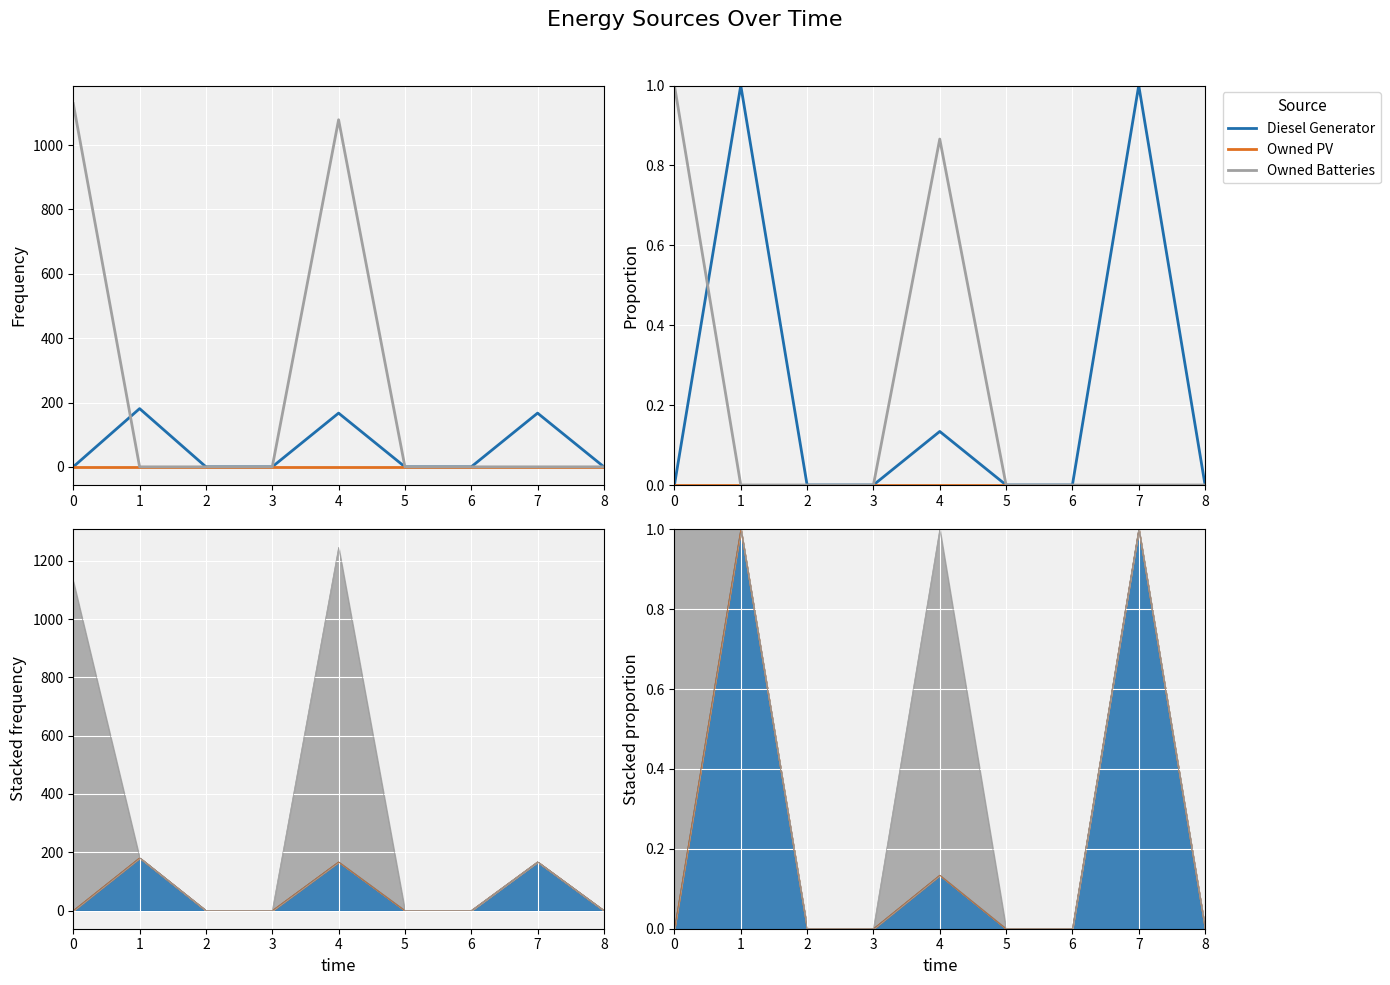

What is the maximum value shown in the chart?

1.0